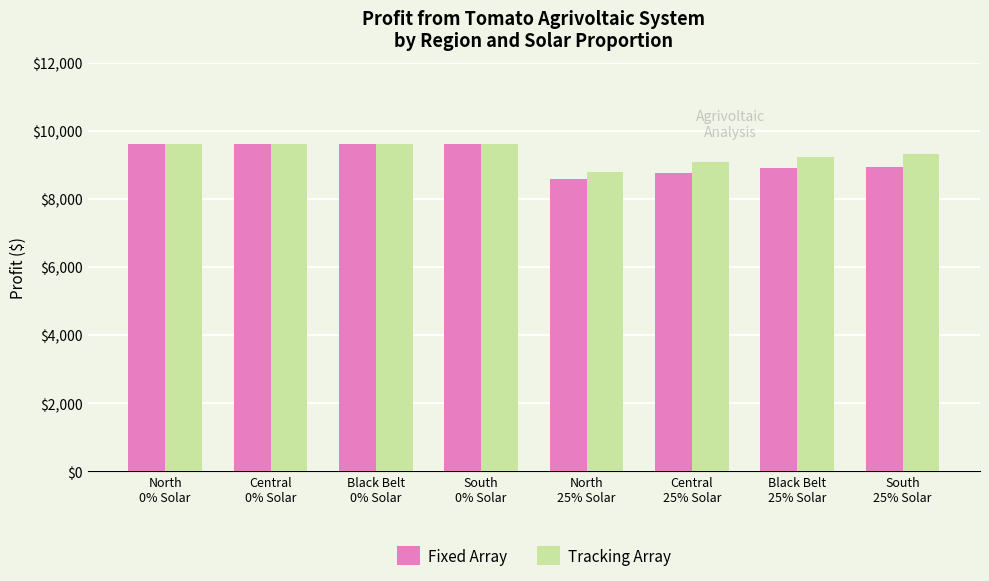

Rank the series at South
25% Solar from lowest to highest value.

Fixed Array, Tracking Array